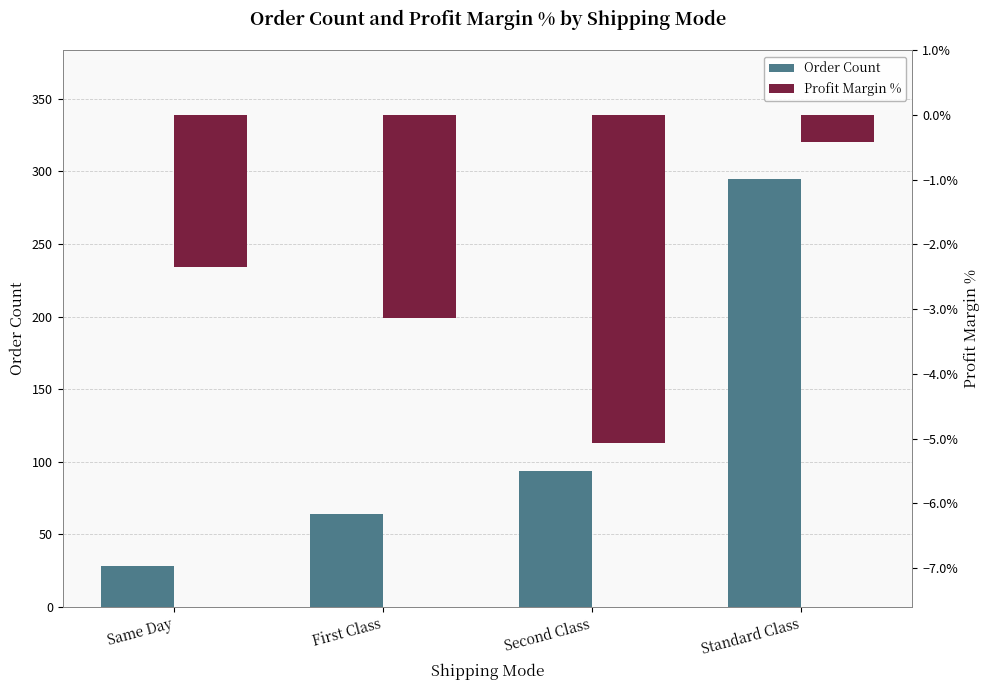

Rank the series at Standard Class from highest to lowest value.

Order Count, Profit Margin %